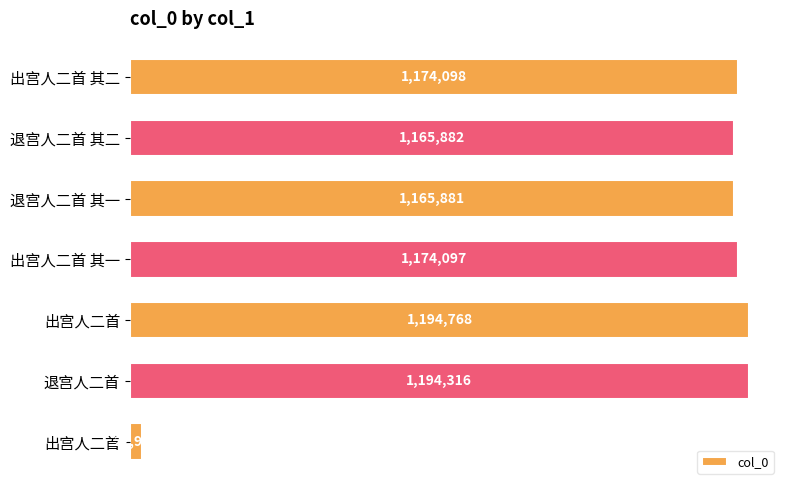

How many values are below 1174097?

3